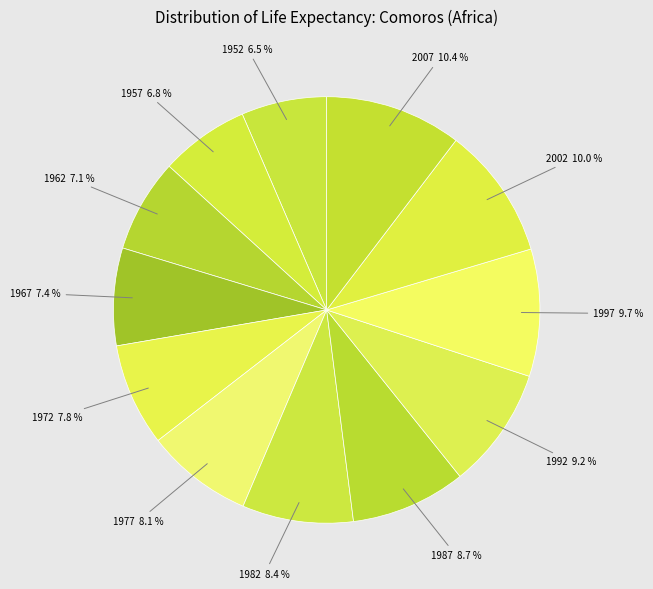

Count the number of slices in the pie.

12